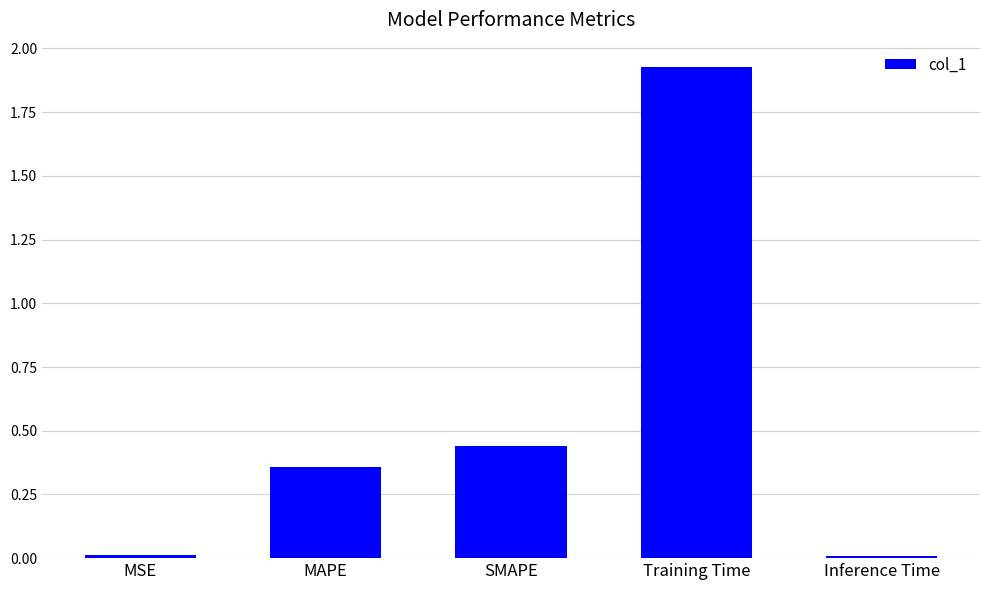

Between MSE and MAPE, which is larger?

MAPE